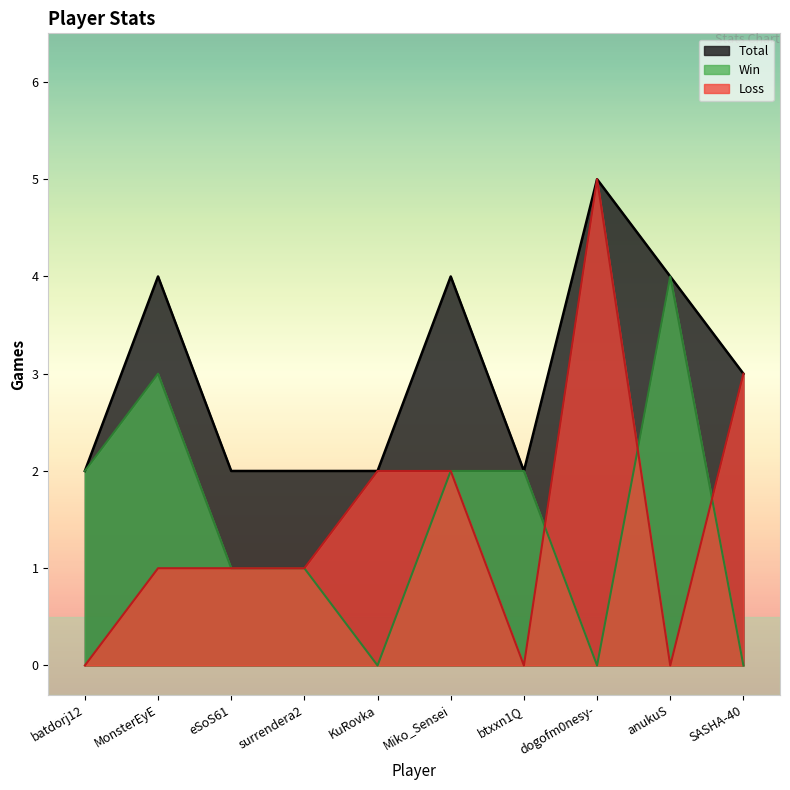

Is it true that Loss equals 0 at batdorj12?

True